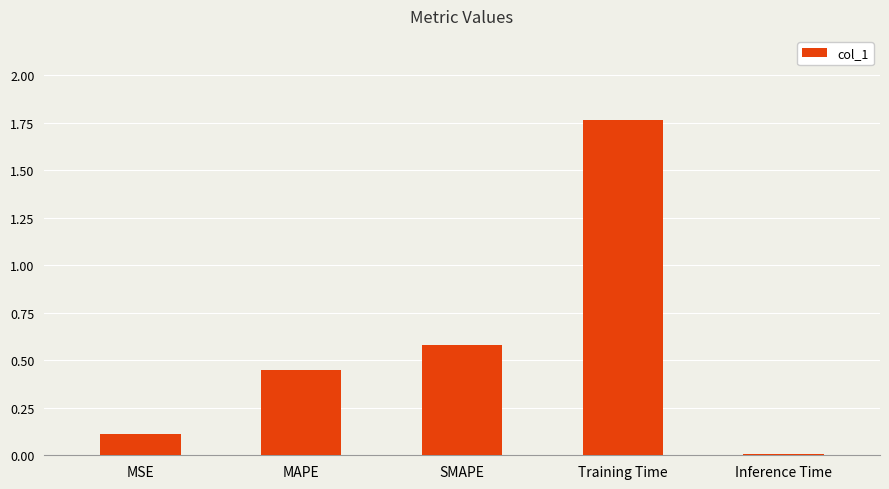

What is the change in value from MSE to Training Time?

+1.7